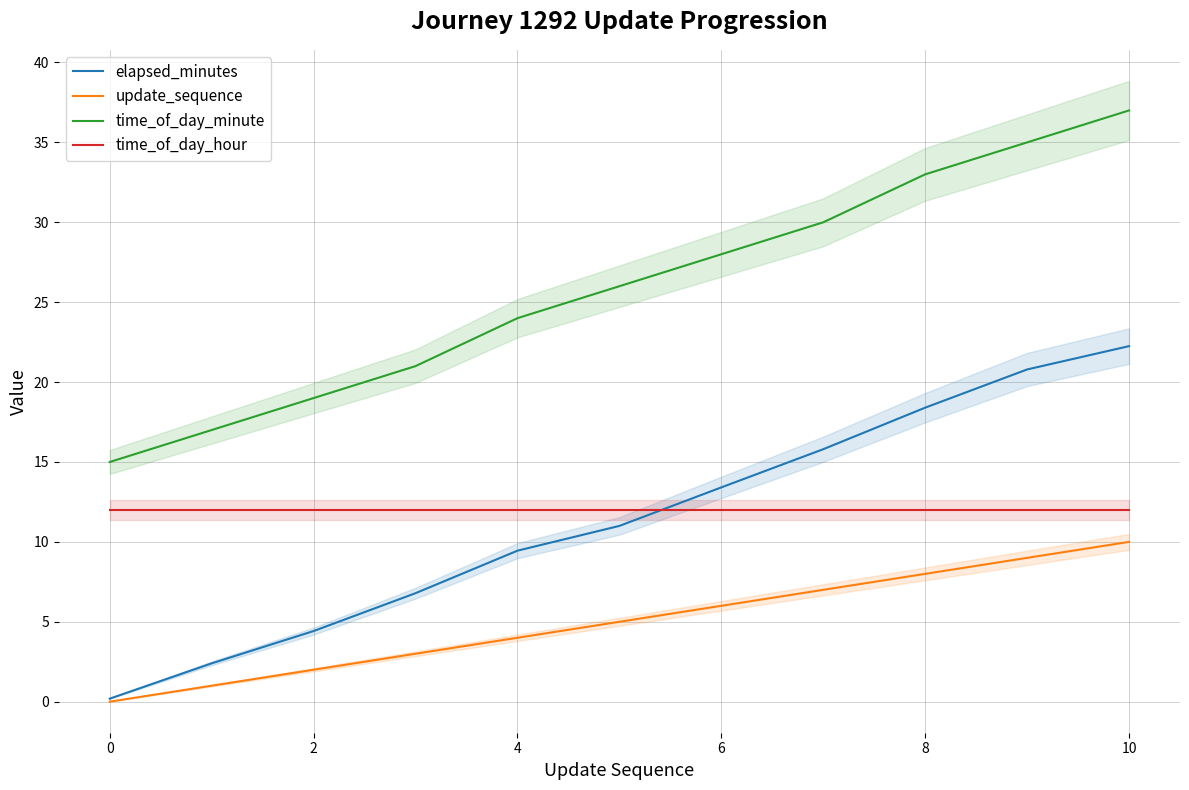

True or false: elapsed_minutes and update_sequence intersect in this chart.

False